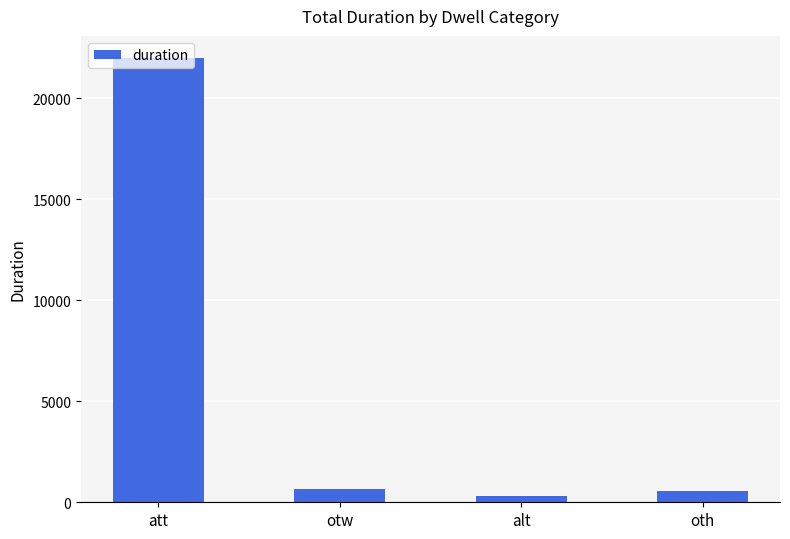

How many values are below 681?

2